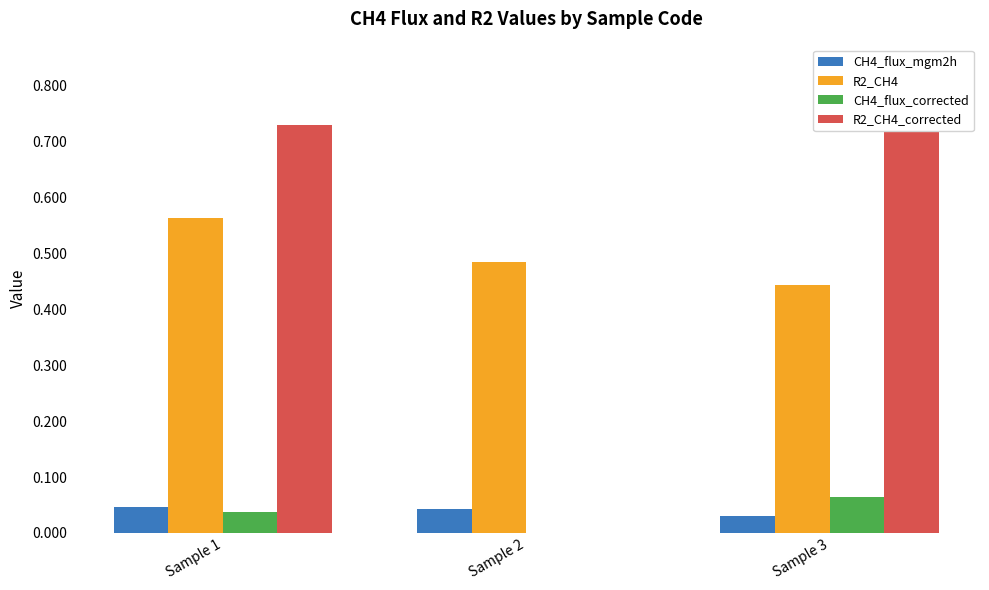

At how many categories does at least one series exceed 0?

3